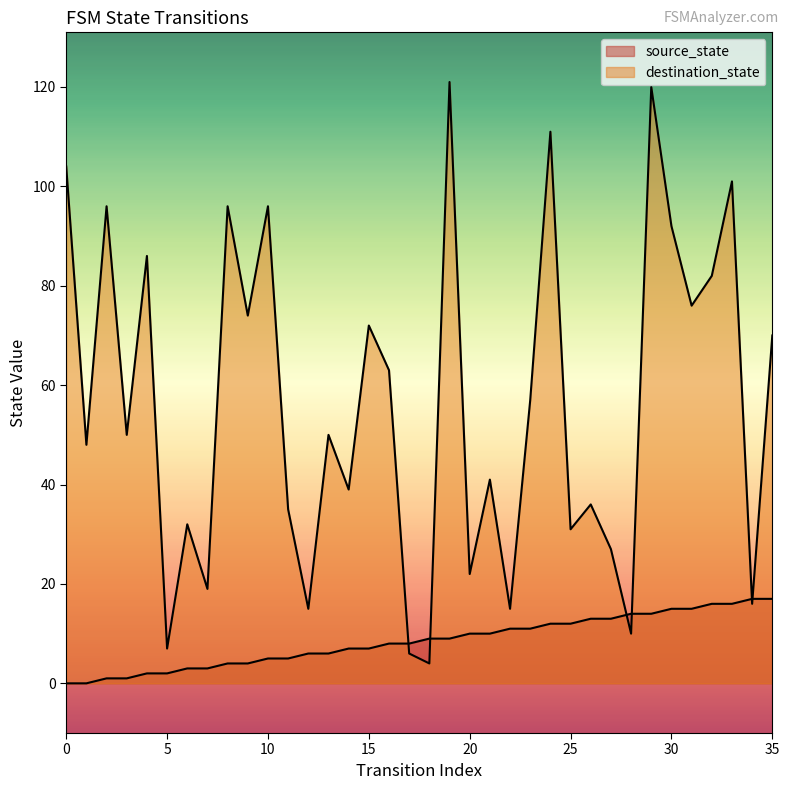

True or false: source_state has more than 0 points higher than both neighbors.

False